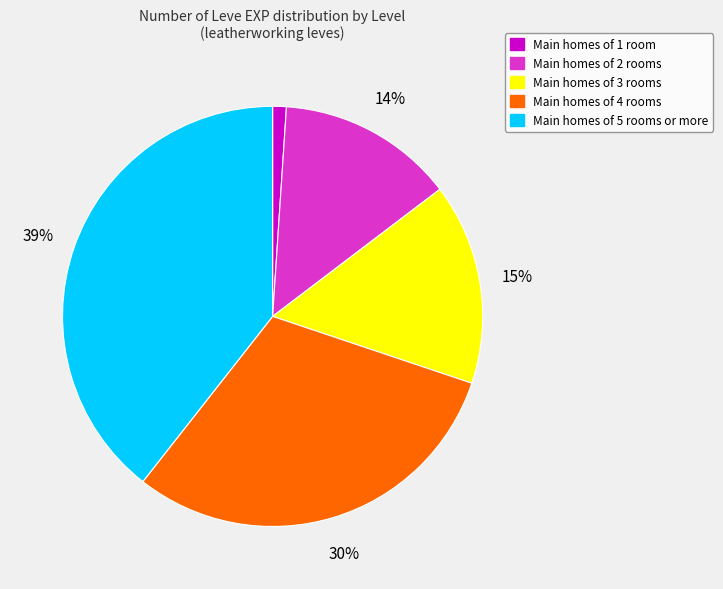

Which slice is the largest?

Main homes of 5 rooms or more